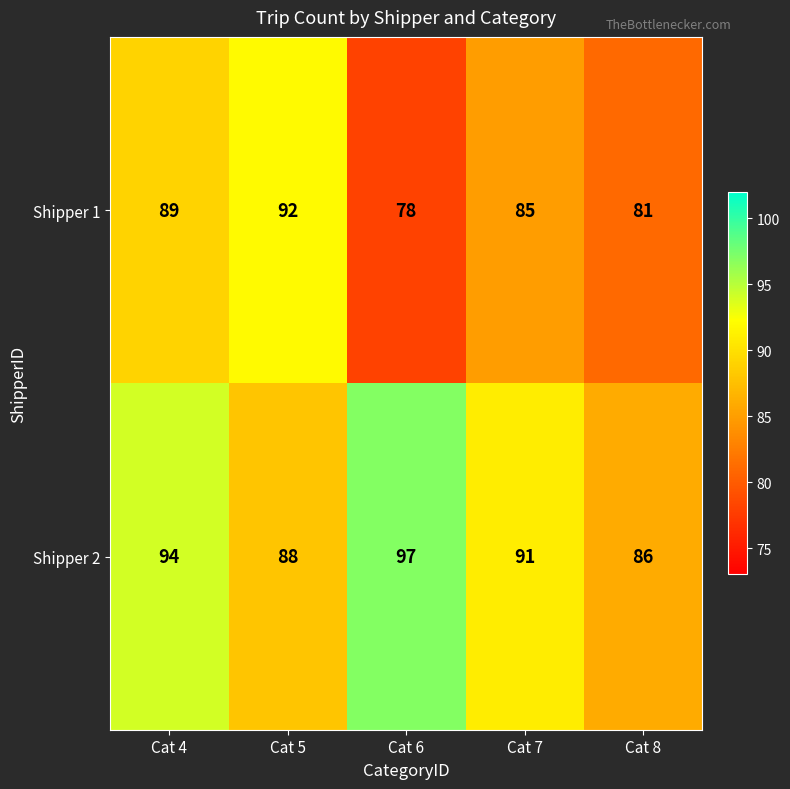

What is the difference between the highest and lowest values at Cat 7?

6